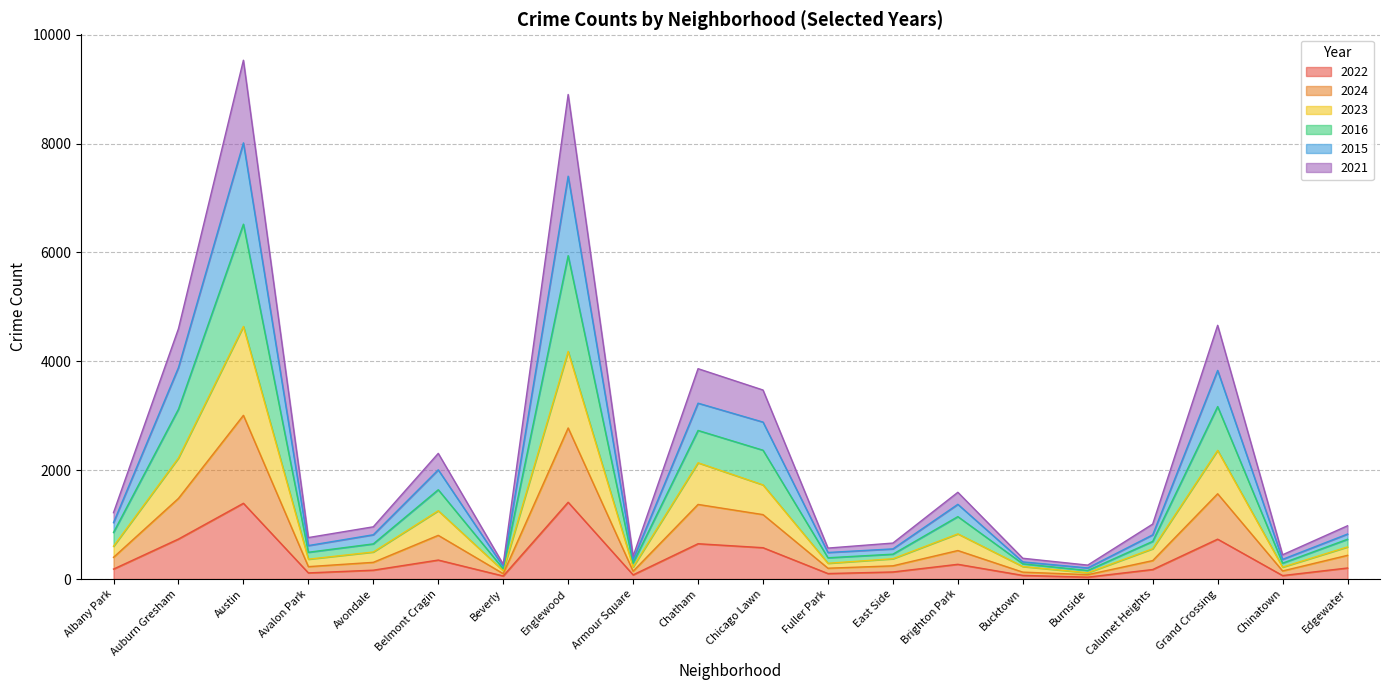

What is the difference between the 2022 values at Avalon Park and Beverly?

57